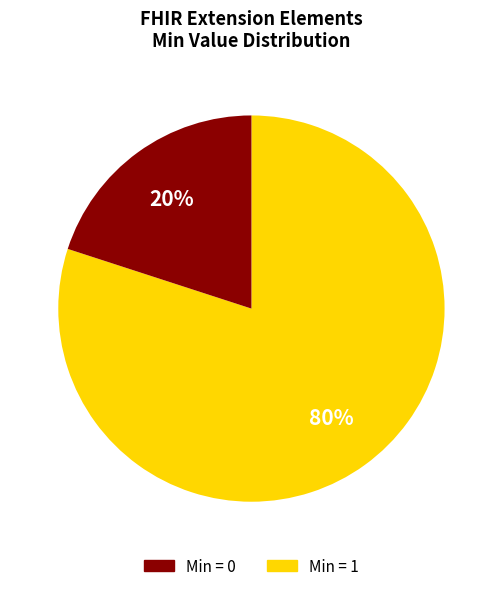

To the nearest percent, what is the difference between the largest and smallest slice percentages?

60%